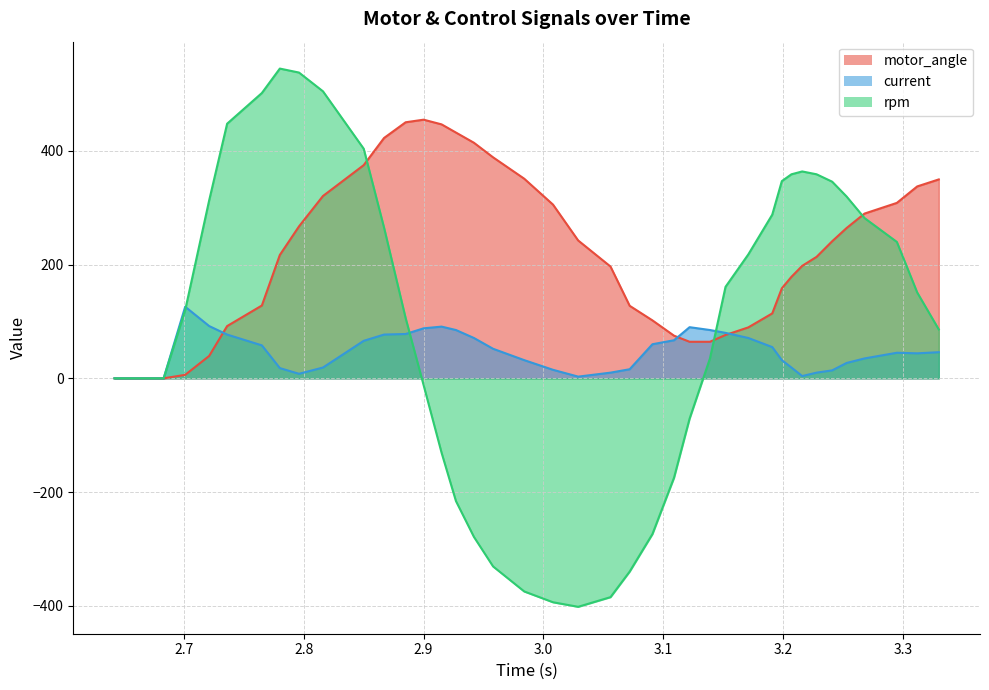

Which series has the largest total across all categories?

motor_angle